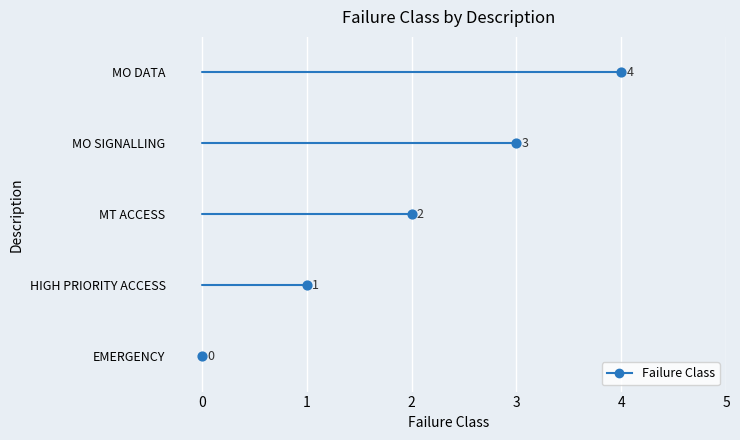

What is the change in value from MT ACCESS to MO SIGNALLING?

+1